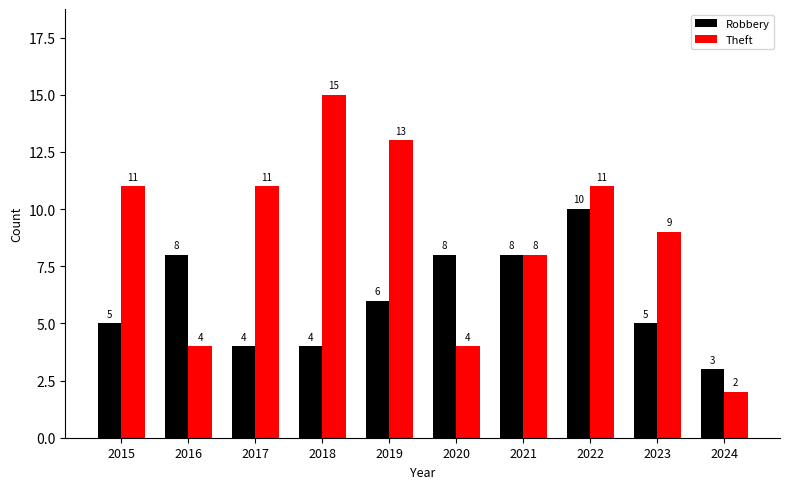

List the series in order of their overall mean, highest first.

Theft, Robbery